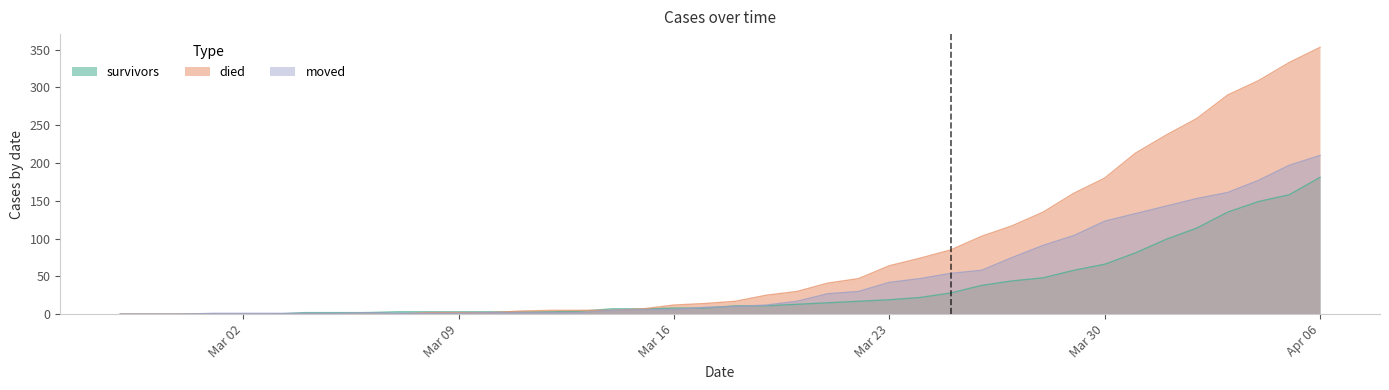

What is the label of the 6th point from the right?

2020-04-01